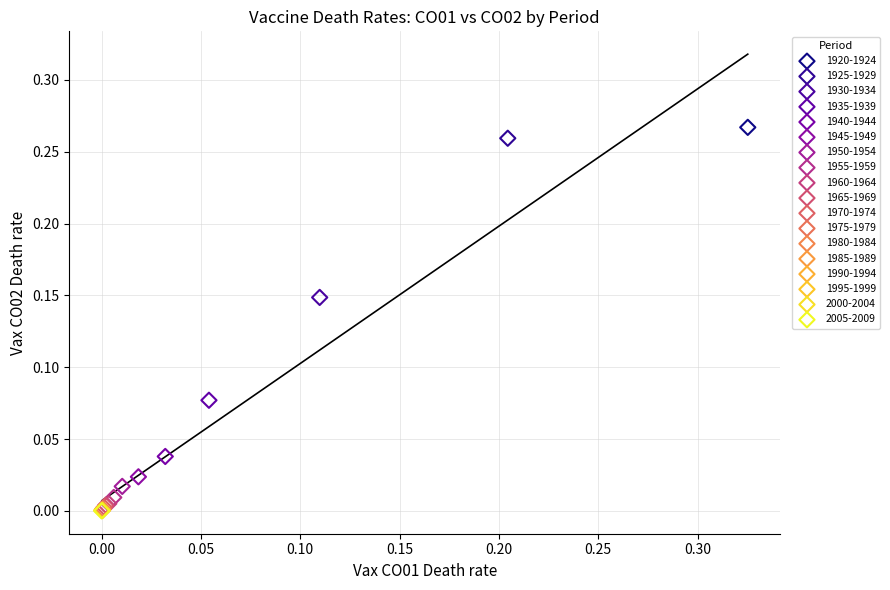

Which series reaches the maximum Y coordinate?

1920-1924